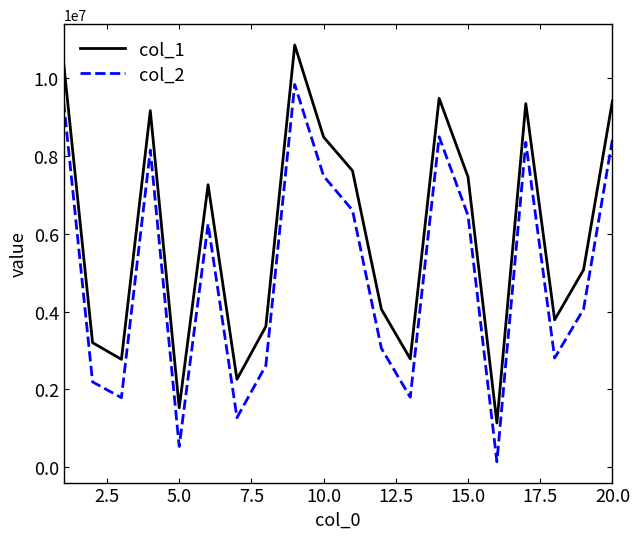

Does the chart have visible grid lines?

No